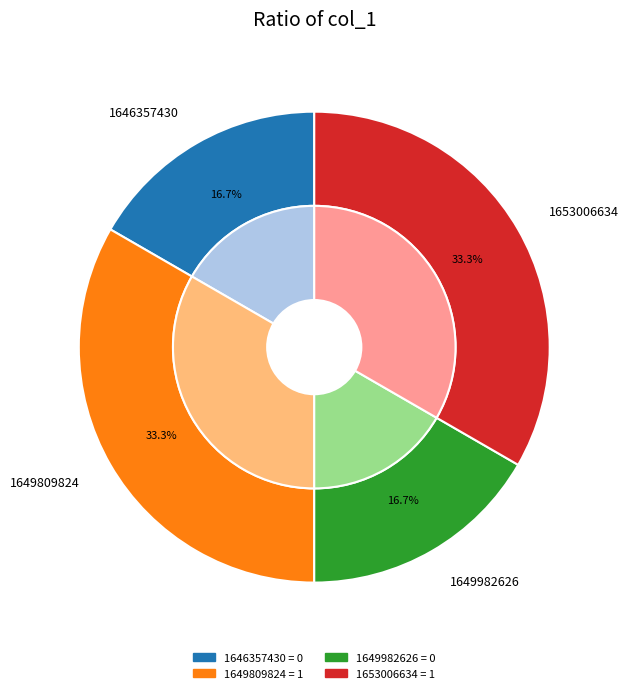

Is it true that 1649982626 is 15% of the pie?

False